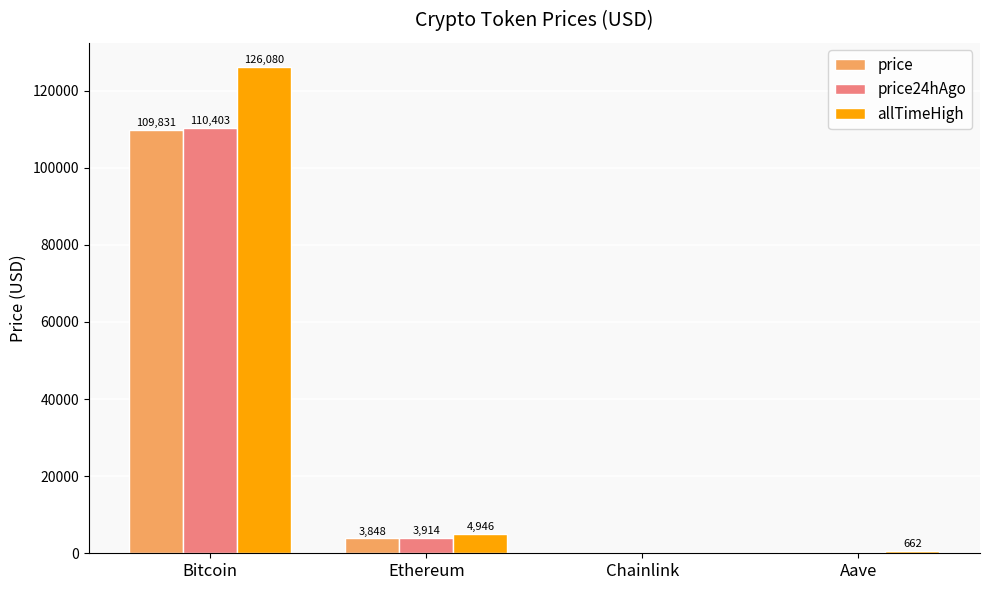

What value does the price24hAgo series have at Bitcoin?

110403.0